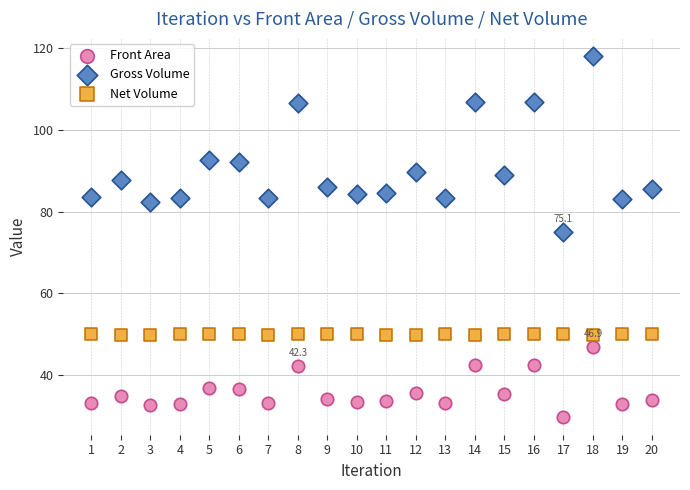

Which series reaches the minimum Y coordinate?

Front Area